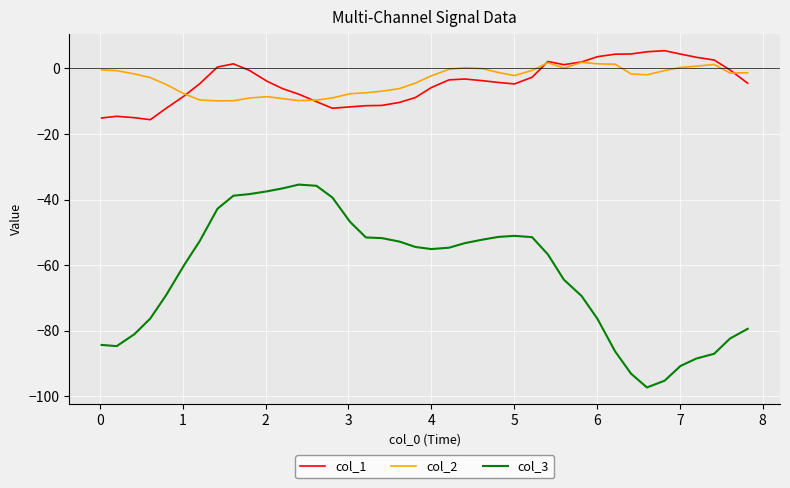

Is this an area chart (filled region under the line)?

No